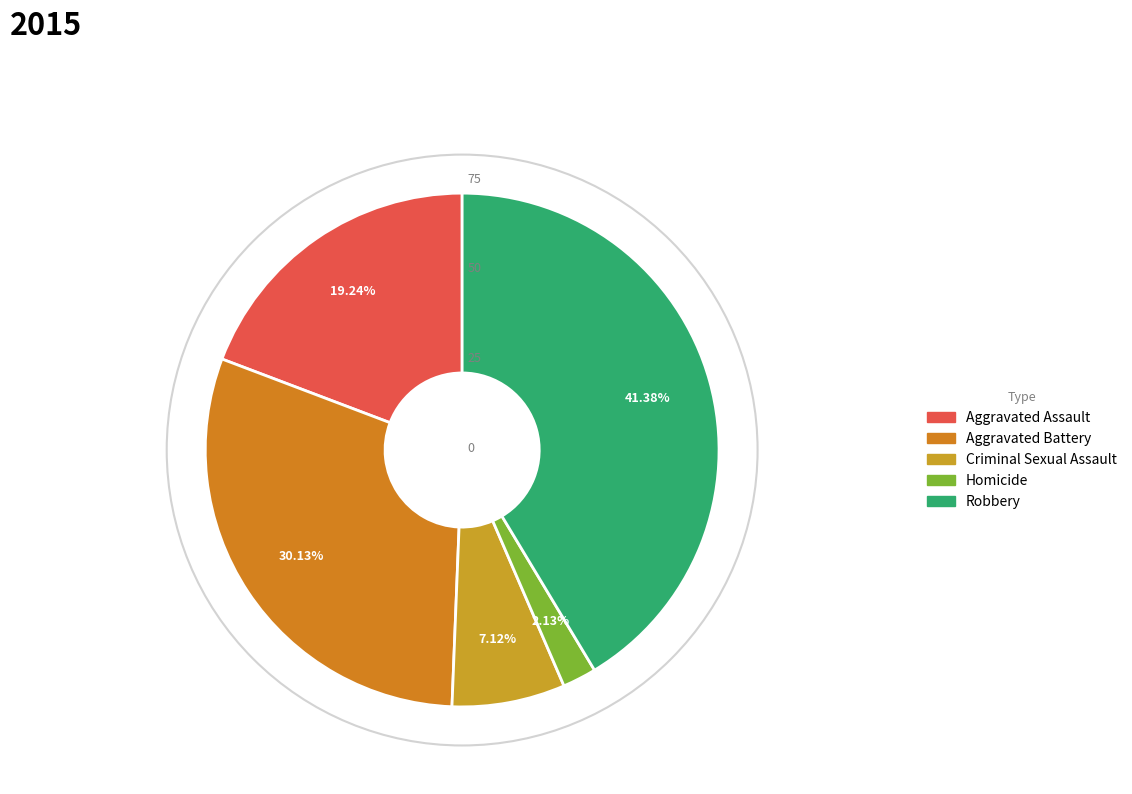

What percentage is the Homicide slice, to the nearest percent?

2%